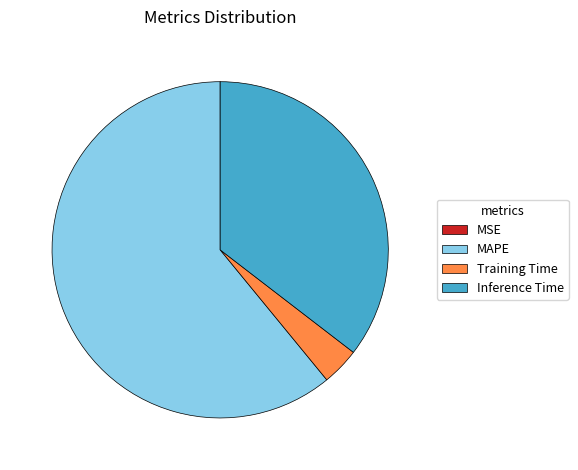

Is it true that Inference Time is 35% of the pie?

True